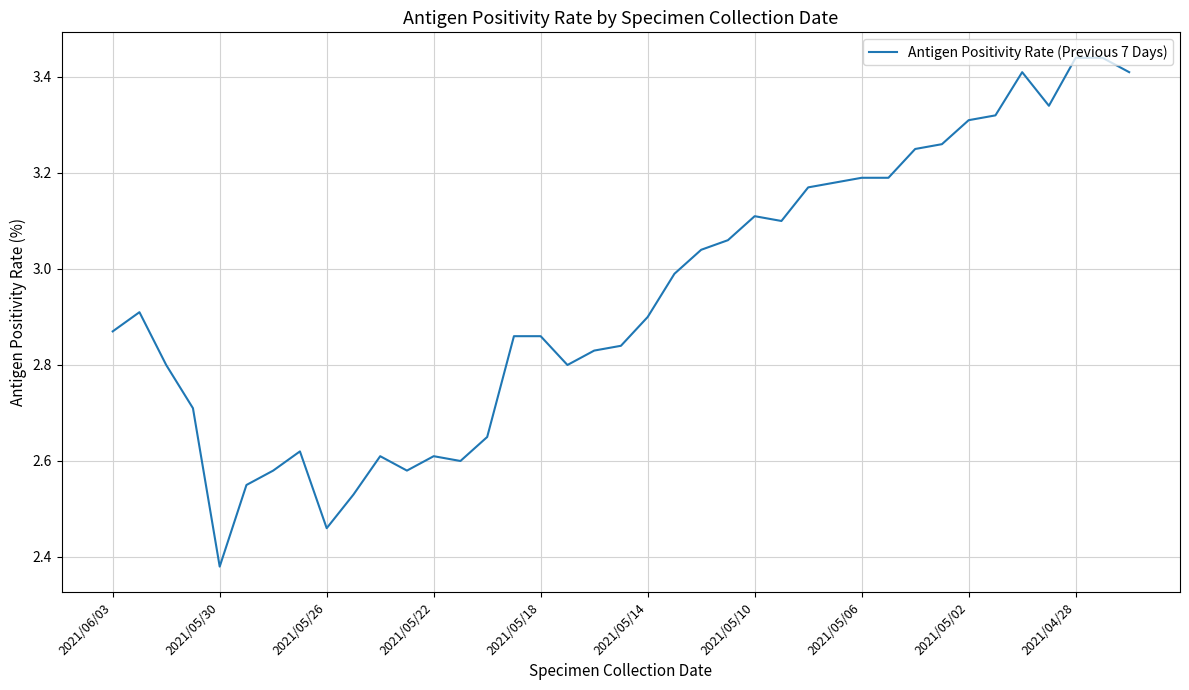

What is the difference between the maximum and minimum values?

1.1